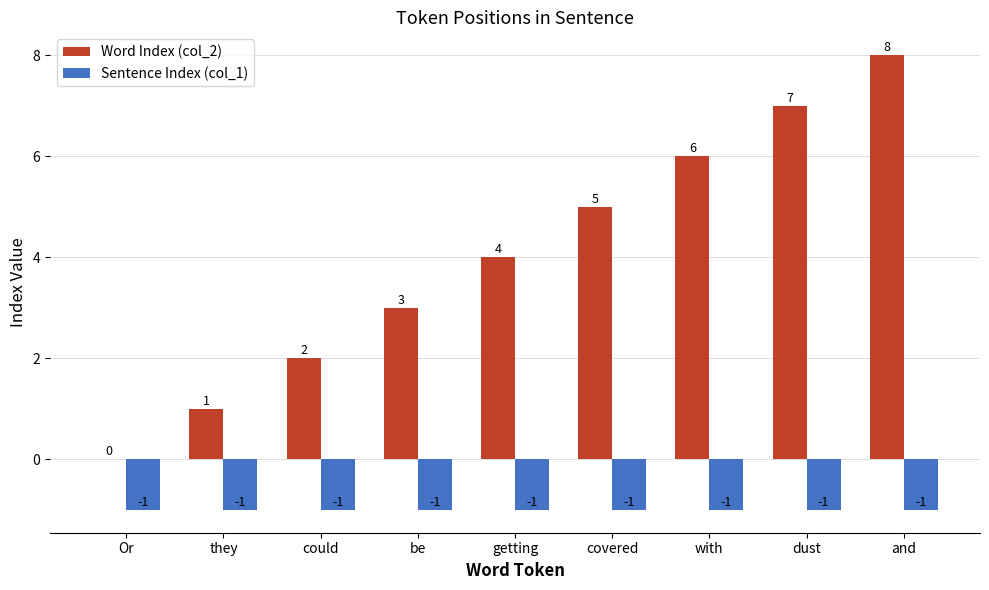

What is the spread (max minus min) of values at getting?

5